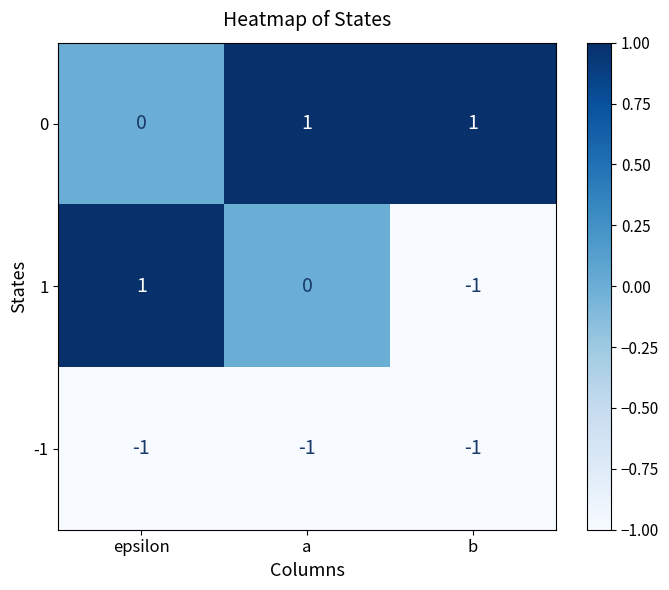

True or false: 1 has a value of 2 at epsilon.

False